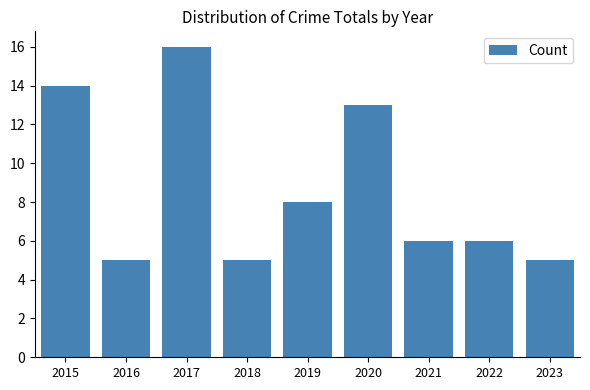

At which label is the value closest to 10?

2019